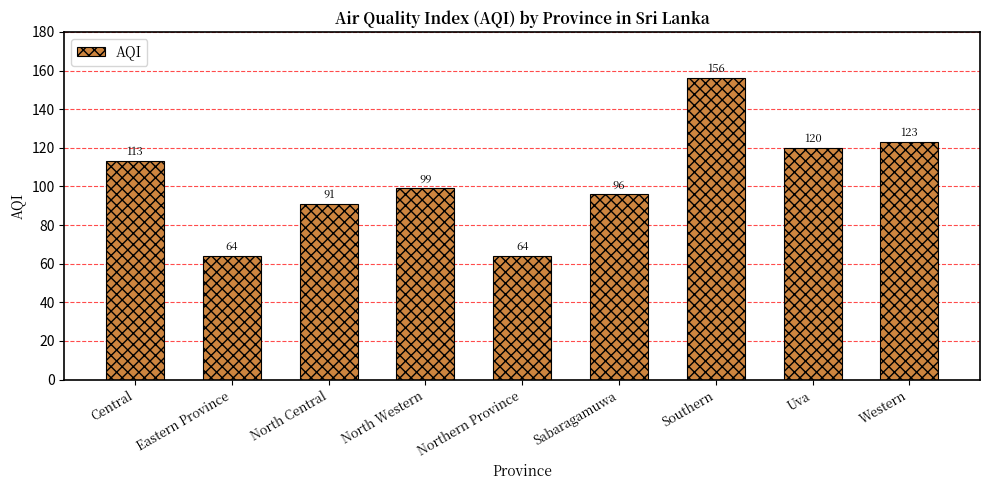

What is the sum of all values?

926